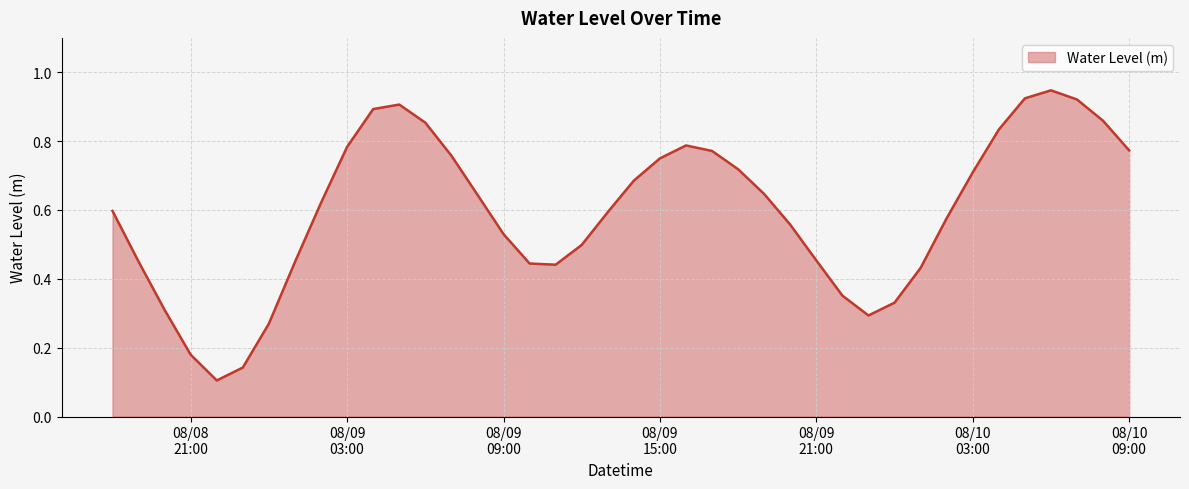

Rank the categories by value from highest to lowest.

2023-08-10 06:00:00, 2023-08-10 05:00:00, 2023-08-10 07:00:00, 2023-08-09 05:00:00, 2023-08-09 04:00:00, 2023-08-10 08:00:00, 2023-08-09 06:00:00, 2023-08-10 04:00:00, 2023-08-09 16:00:00, 2023-08-09 03:00:00, 2023-08-10 09:00:00, 2023-08-09 17:00:00, 2023-08-09 07:00:00, 2023-08-09 15:00:00, 2023-08-09 18:00:00, 2023-08-10 03:00:00, 2023-08-09 14:00:00, 2023-08-09 19:00:00, 2023-08-09 08:00:00, 2023-08-09 02:00:00, 2023-08-08 18:00:00, 2023-08-09 13:00:00, 2023-08-10 02:00:00, 2023-08-09 20:00:00, 2023-08-09 09:00:00, 2023-08-09 12:00:00, 2023-08-09 21:00:00, 2023-08-08 19:00:00, 2023-08-09 01:00:00, 2023-08-09 10:00:00, 2023-08-09 11:00:00, 2023-08-10 01:00:00, 2023-08-09 22:00:00, 2023-08-10 00:00:00, 2023-08-08 20:00:00, 2023-08-09 23:00:00, 2023-08-09 00:00:00, 2023-08-08 21:00:00, 2023-08-08 23:00:00, 2023-08-08 22:00:00